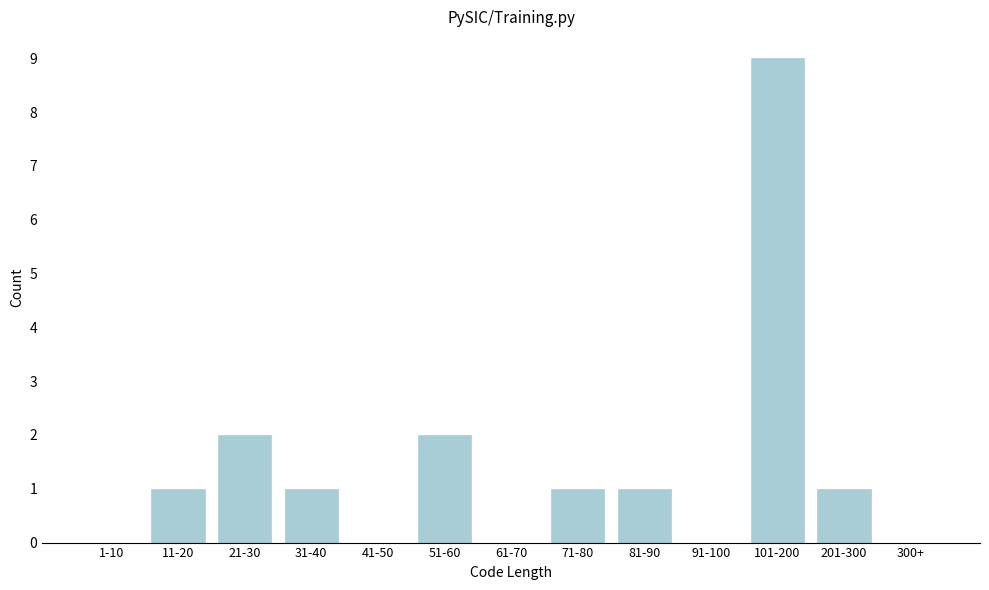

Reading left to right, what are all the values shown in this chart?

1-10=0	11-20=1	21-30=2	31-40=1	41-50=0	51-60=2	61-70=0	71-80=1	81-90=1	91-100=0	101-200=9	201-300=1	300+=0